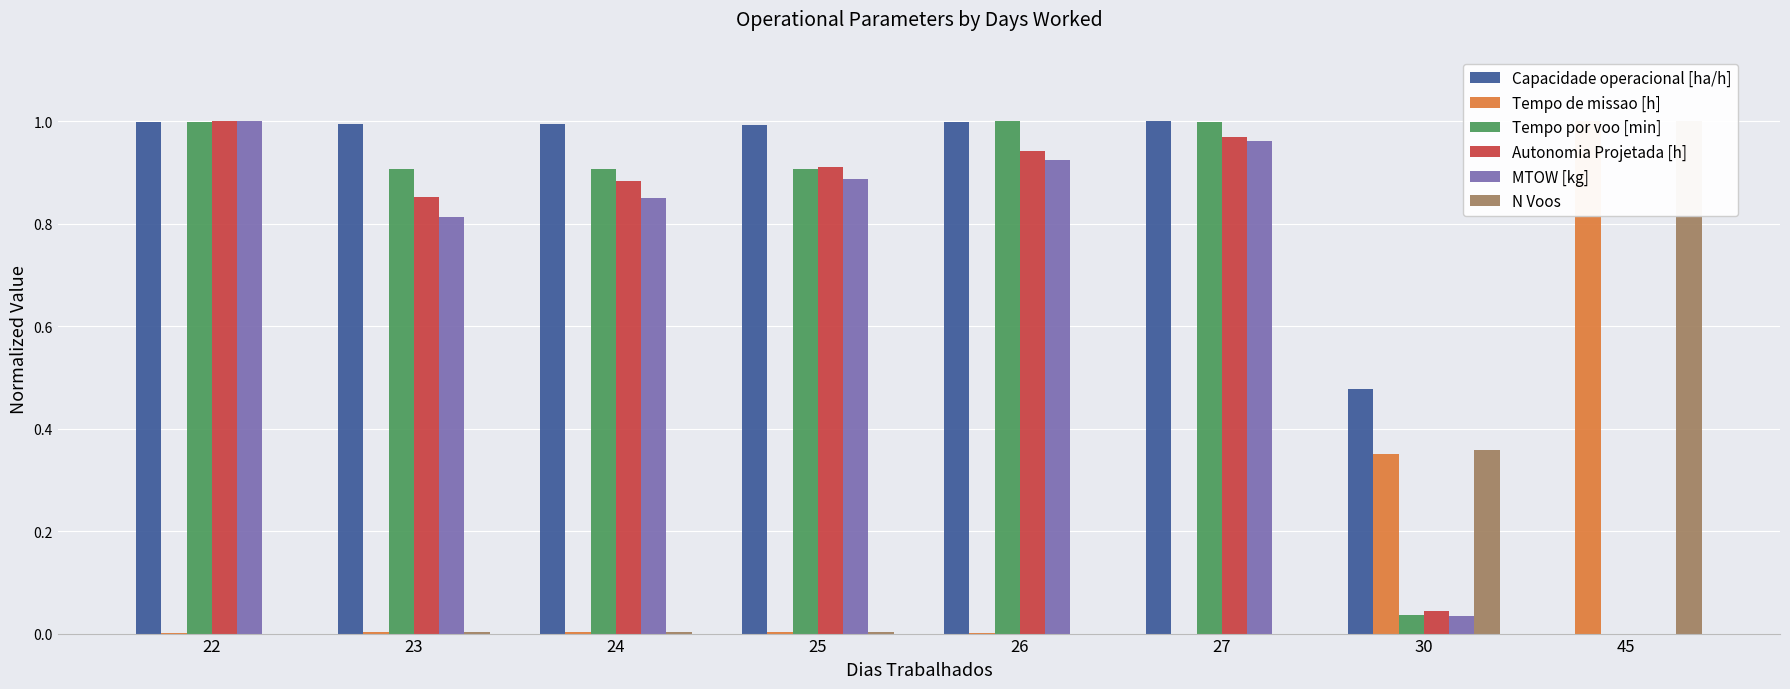

Read the MTOW [kg] value at 23.

0.8